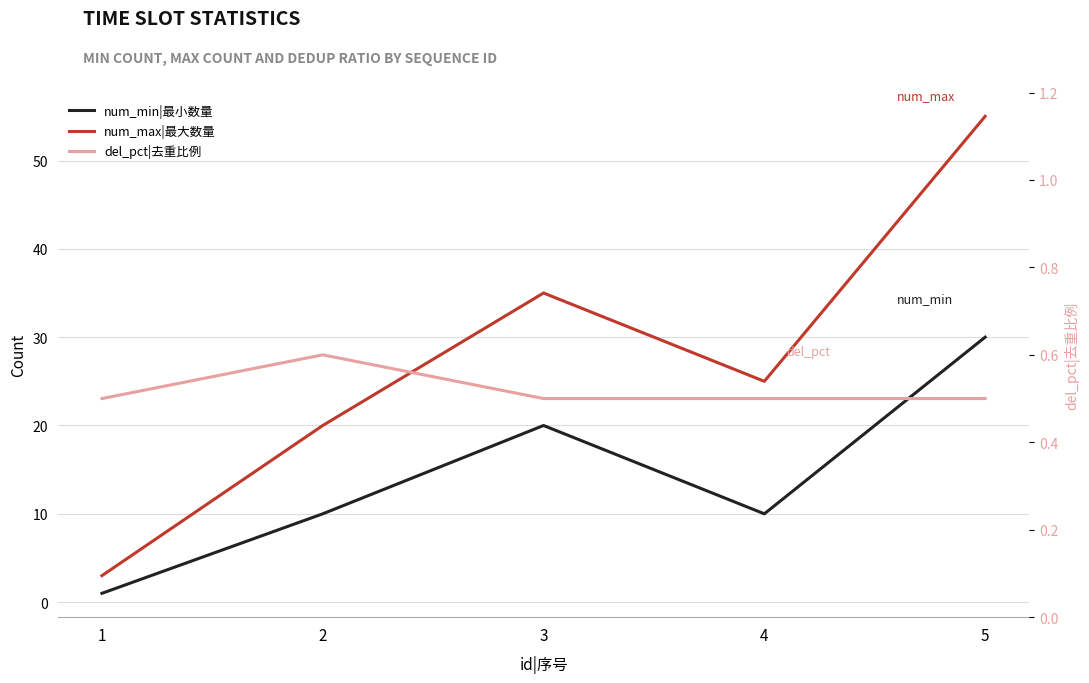

Reading left to right, list all the values displayed in this chart.

num_min|最小数量: 1=1.0	2=10.0	3=20.0	4=10.0	5=30.0
num_max|最大数量: 1=3.0	2=20.0	3=35.0	4=25.0	5=55.0
del_pct|去重比例: 1=0.5	2=0.6	3=0.5	4=0.5	5=0.5